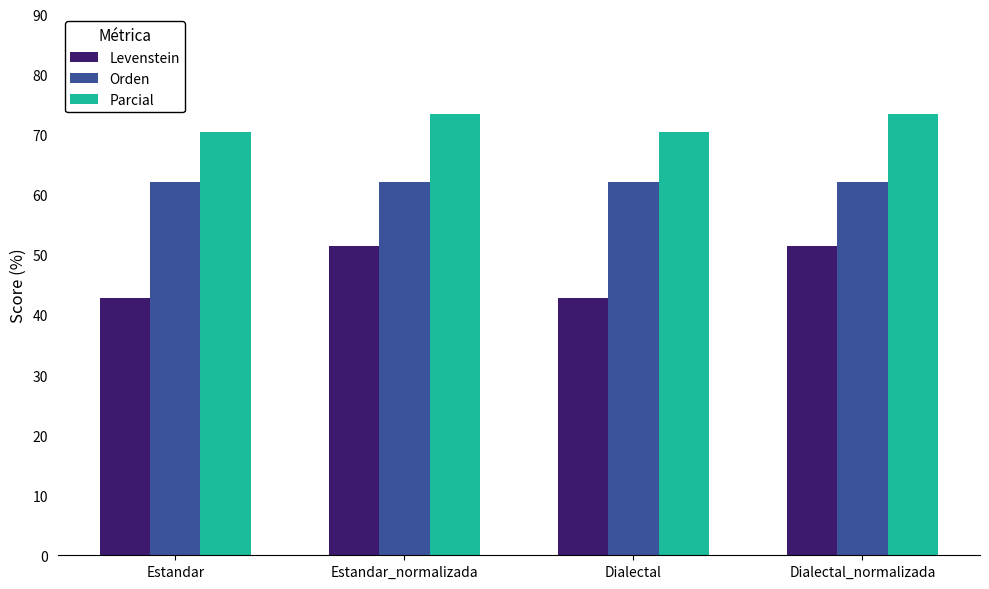

What is the difference between the highest and lowest values at Estandar_normalizada?

22.0